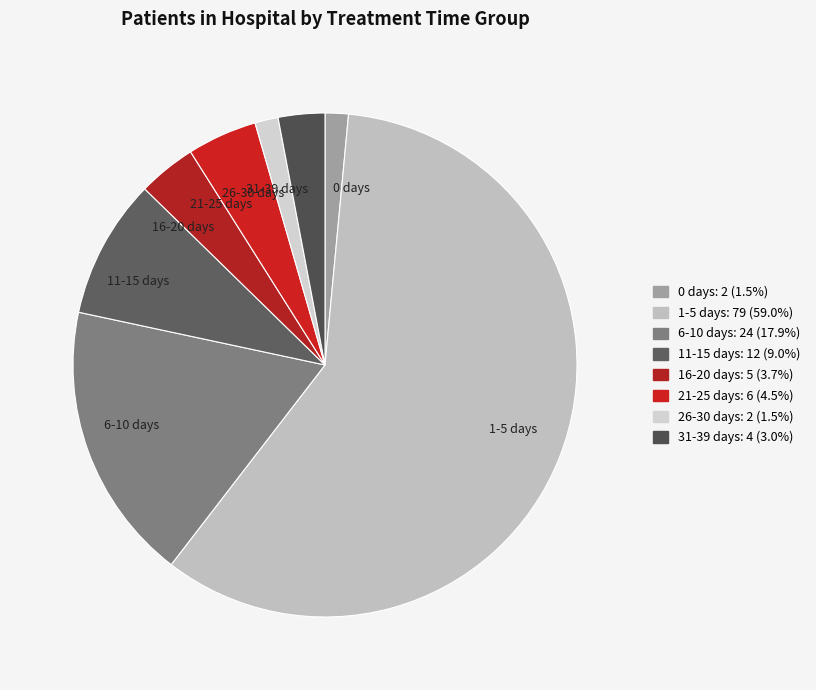

The 0 days slice represents 1% of the pie. True or false?

True